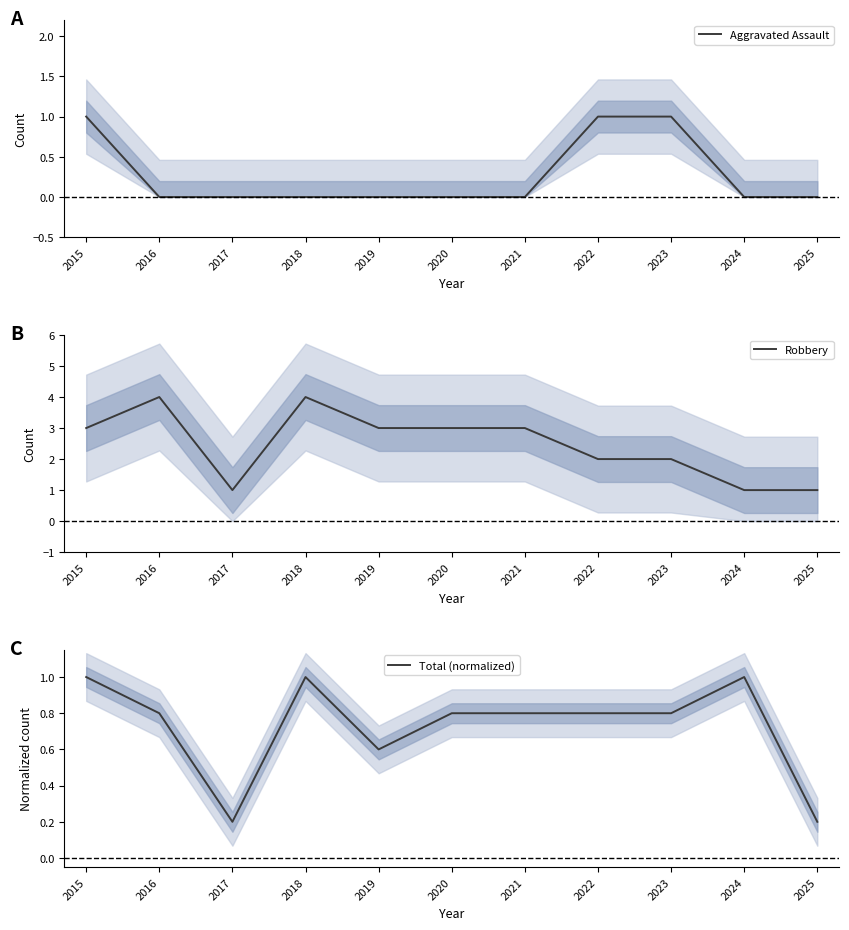

Reading right to left, what are all the values shown in this chart?

Aggravated Assault: 2025=0.0	2024=0.0	2023=1.0	2022=1.0	2021=0.0	2020=0.0	2019=0.0	2018=0.0	2017=0.0	2016=0.0	2015=1.0
Robbery: 2025=1.0	2024=1.0	2023=2.0	2022=2.0	2021=3.0	2020=3.0	2019=3.0	2018=4.0	2017=1.0	2016=4.0	2015=3.0
Total (normalized): 2025=0.2	2024=1.0	2023=0.8	2022=0.8	2021=0.8	2020=0.8	2019=0.6	2018=1.0	2017=0.2	2016=0.8	2015=1.0